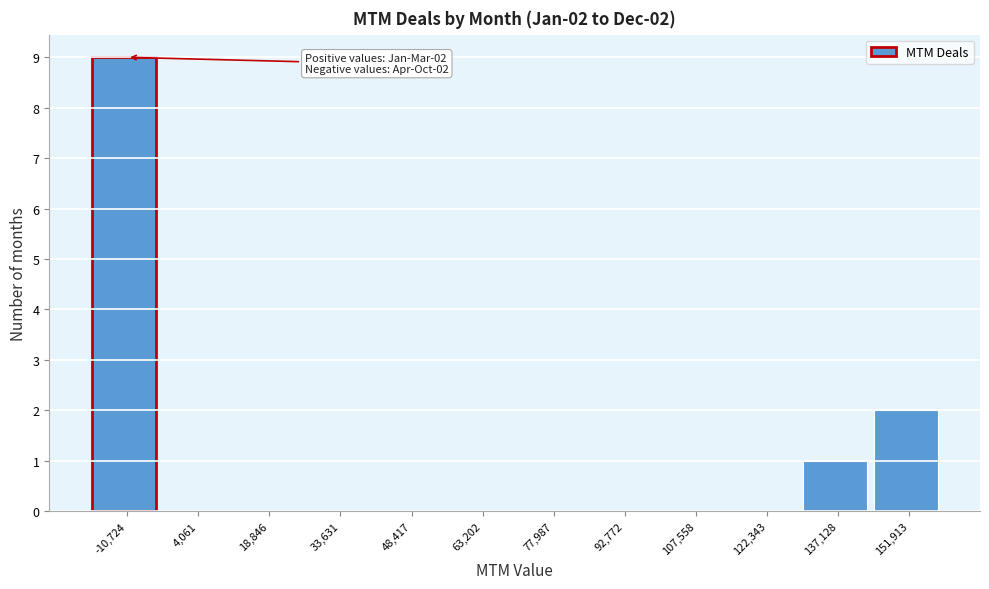

Reading left to right, extract all data points from this chart.

-10,724=9	4,061=0	18,846=0	33,631=0	48,417=0	63,202=0	77,987=0	92,772=0	107,558=0	122,343=0	137,128=1	151,913=2